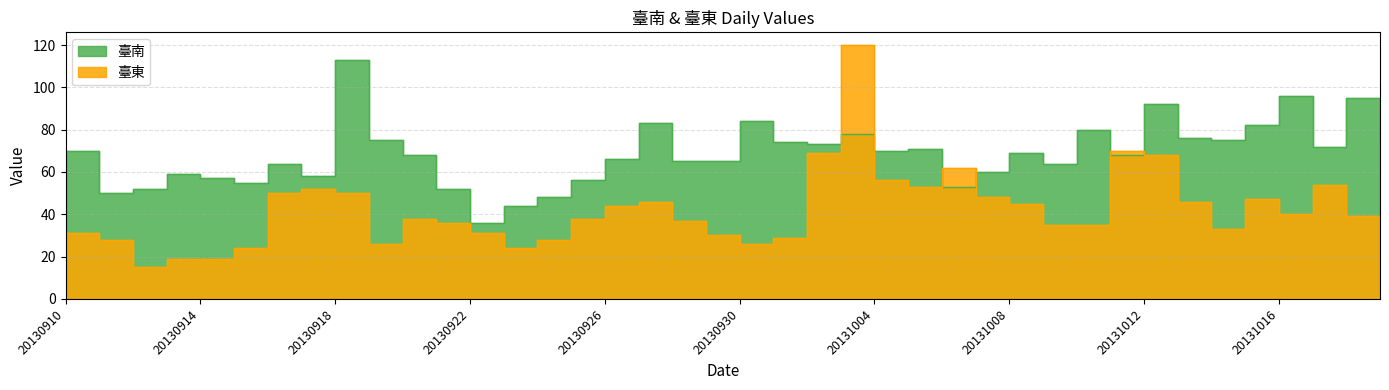

Reading left to right, transcribe all the data shown in this chart.

臺南: 70	50	52	59	57	55	64	58	113	75	68	52	36	44	48	56	66	83	65	65	84	74	73	78	70	71	53	60	69	64	80	68	92	76	75	82	96	72	95	74
臺東: 31	28	15	19	19	24	50	52	50	26	38	36	31	24	28	38	44	46	37	30	26	29	69	120	56	53	62	48	45	35	35	70	68	46	33	47	40	54	39	34